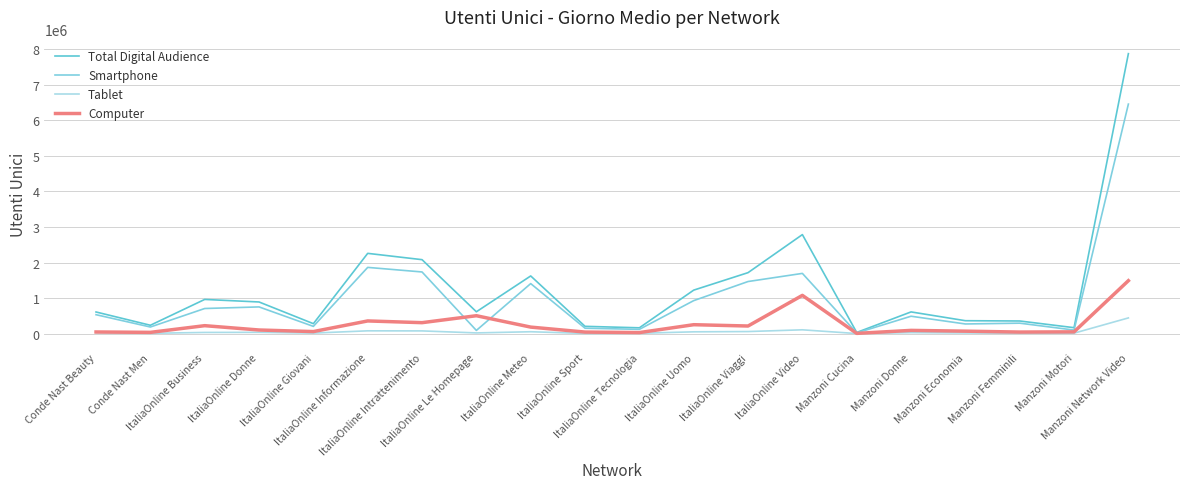

At which category does the chart reach its peak across all series?

Manzoni Network Video